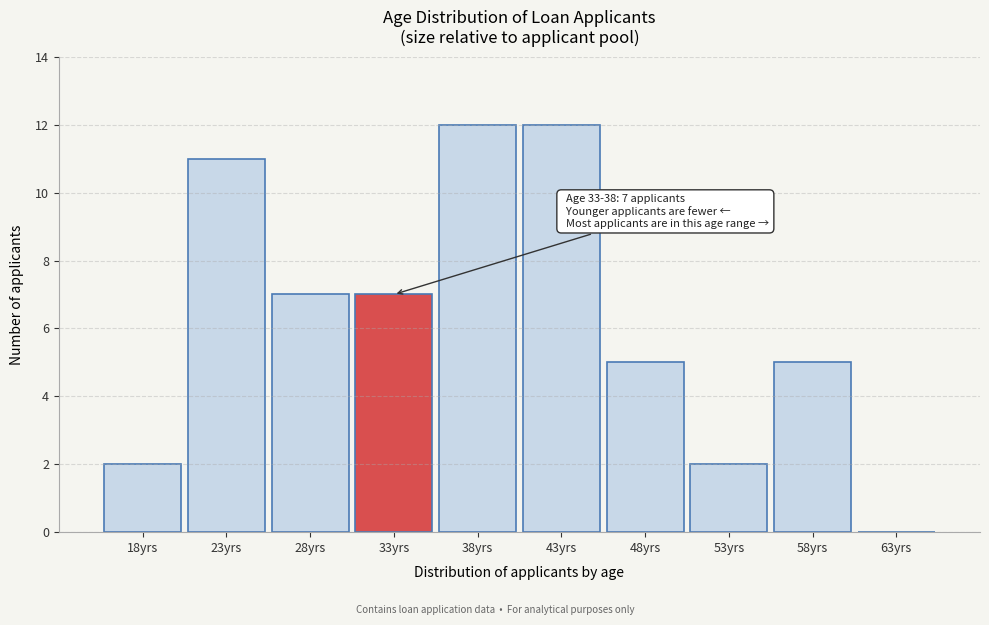

Reading left to right, extract all data points from this chart.

18yrs=2	23yrs=11	28yrs=7	33yrs=7	38yrs=12	43yrs=12	48yrs=5	53yrs=2	58yrs=5	63yrs=0